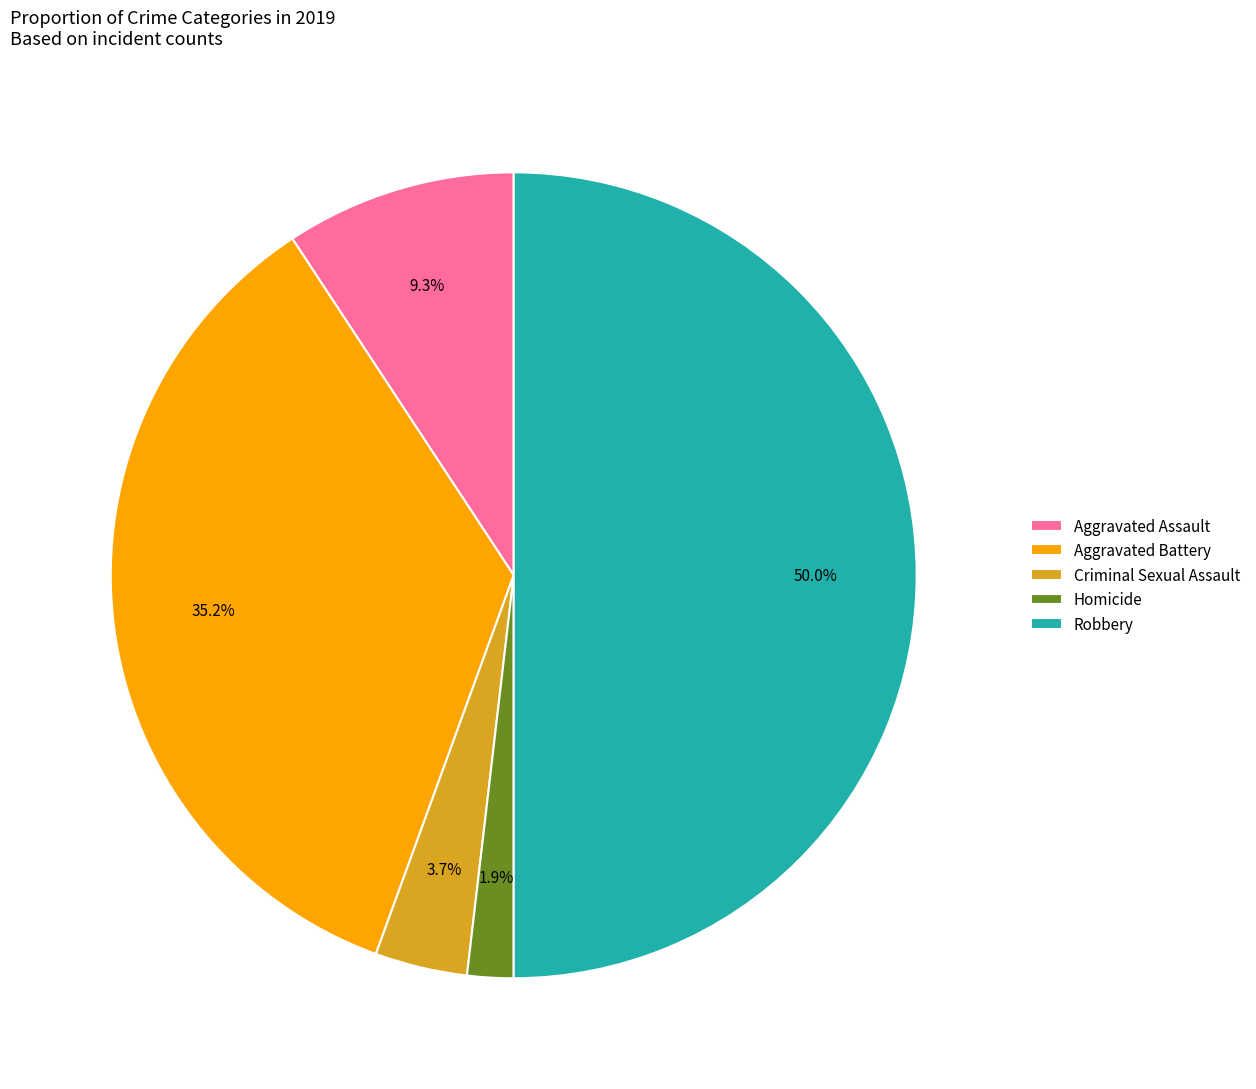

The Robbery slice represents 50% of the pie. True or false?

True